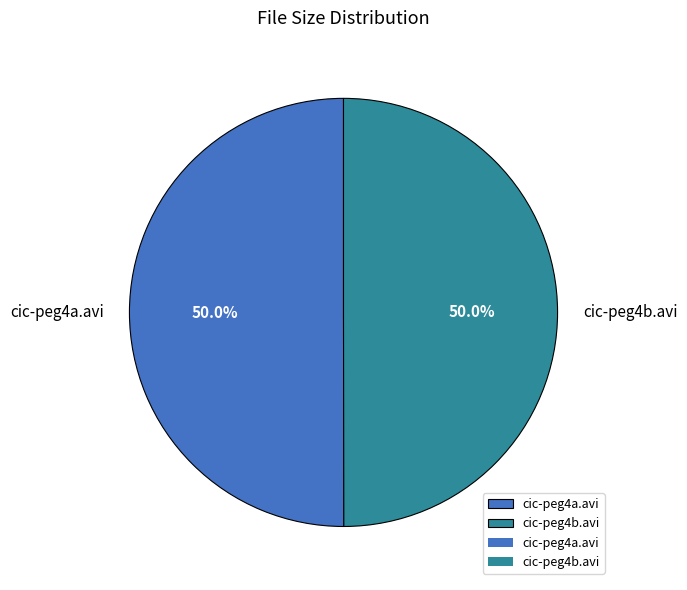

Is it true that cic-peg4a.avi is 50% of the pie?

True